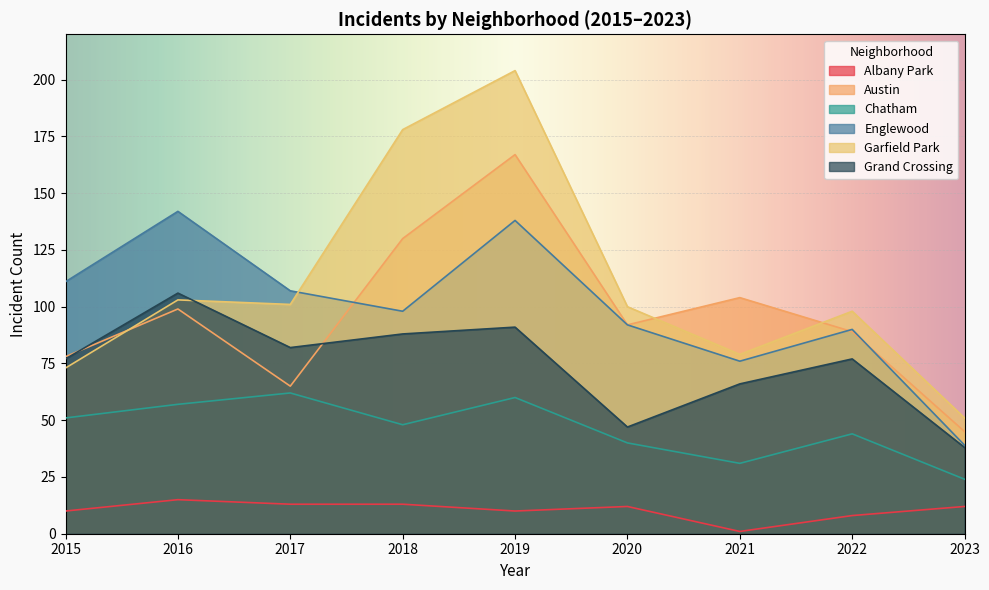

Count the number of data series in this chart.

6